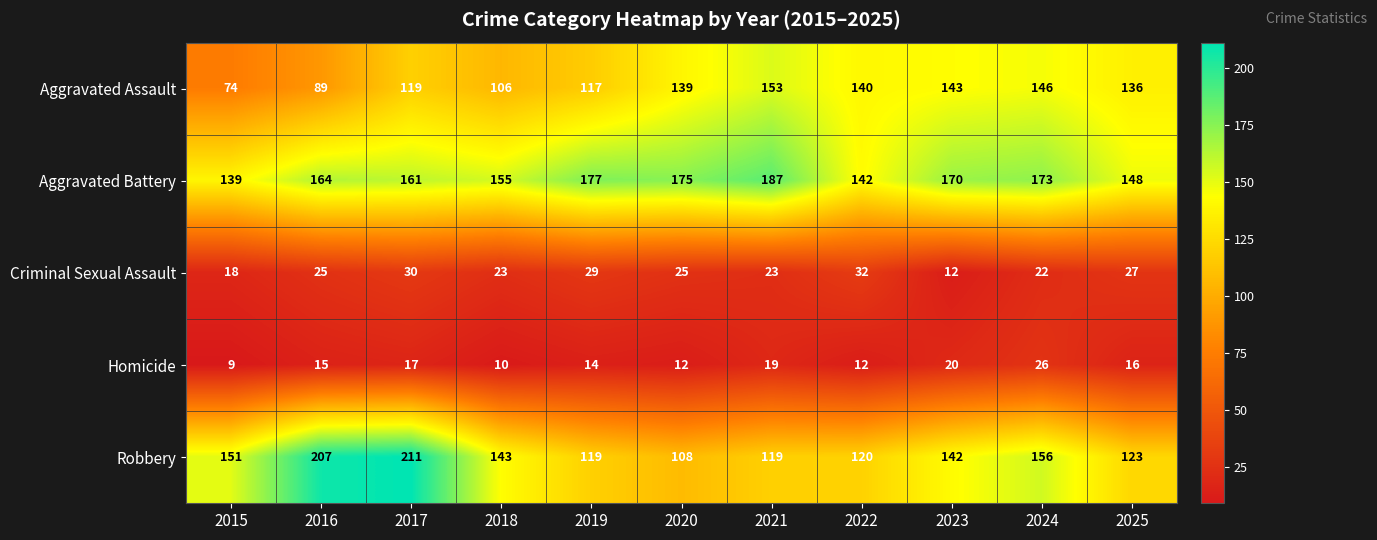

The Criminal Sexual Assault series shows 25 at 2020. True or false?

True